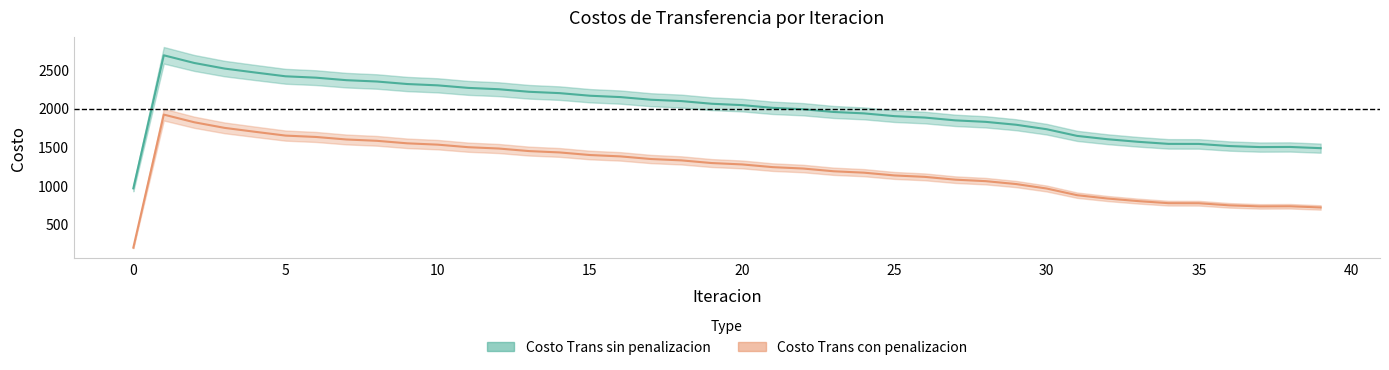

What is the minimum value shown in the chart?

191.2